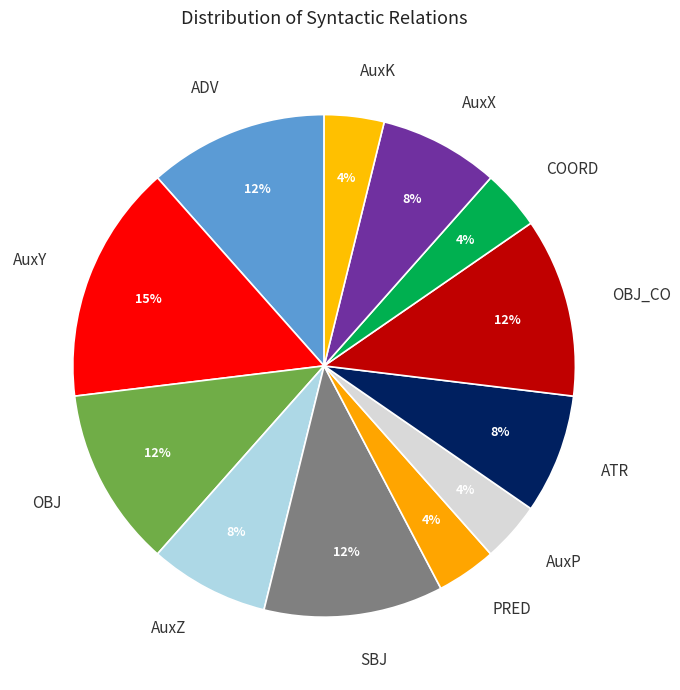

To the nearest percent, what is the average slice percentage?

8%